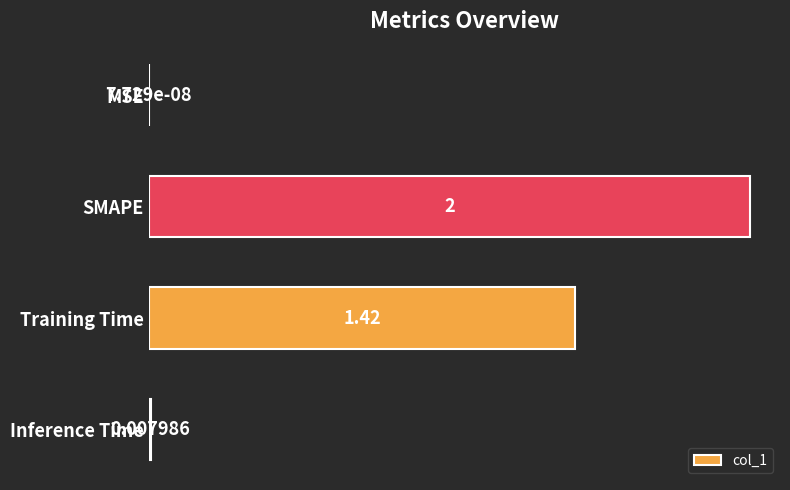

At which category does the chart reach its peak across all series?

SMAPE